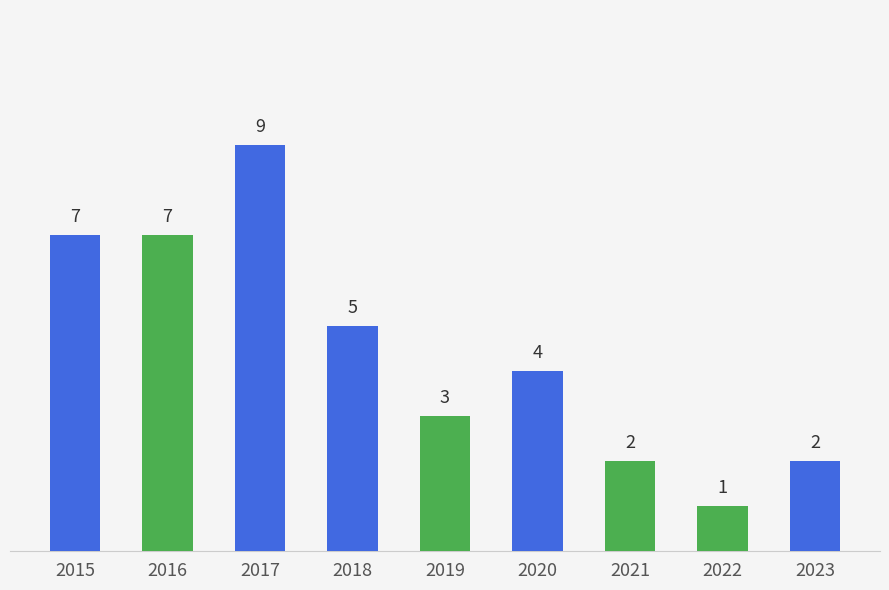

What is the value of the 2nd bar from the left?

7